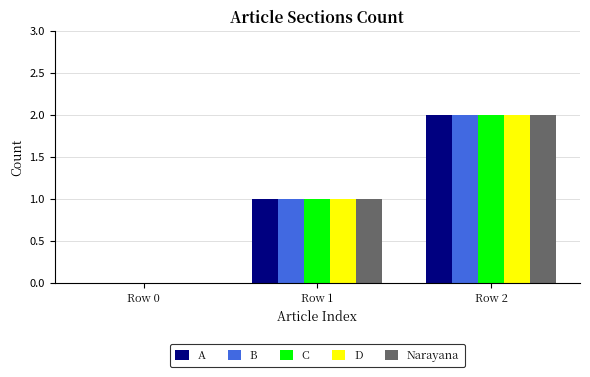

How many values in A are above zero?

2